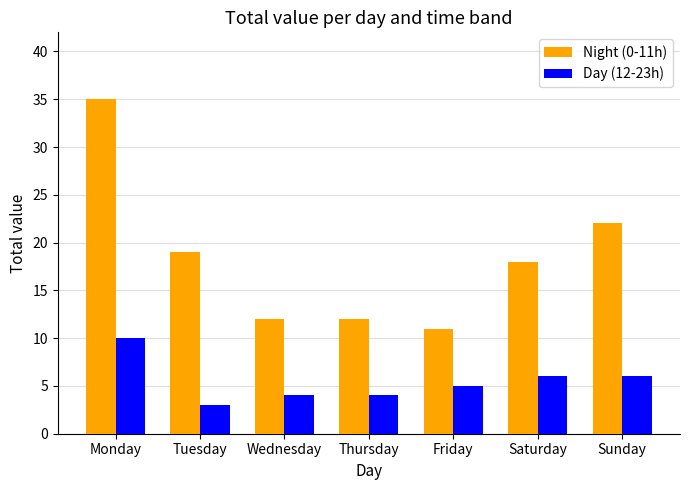

What is the spread (max minus min) of values at Sunday?

16